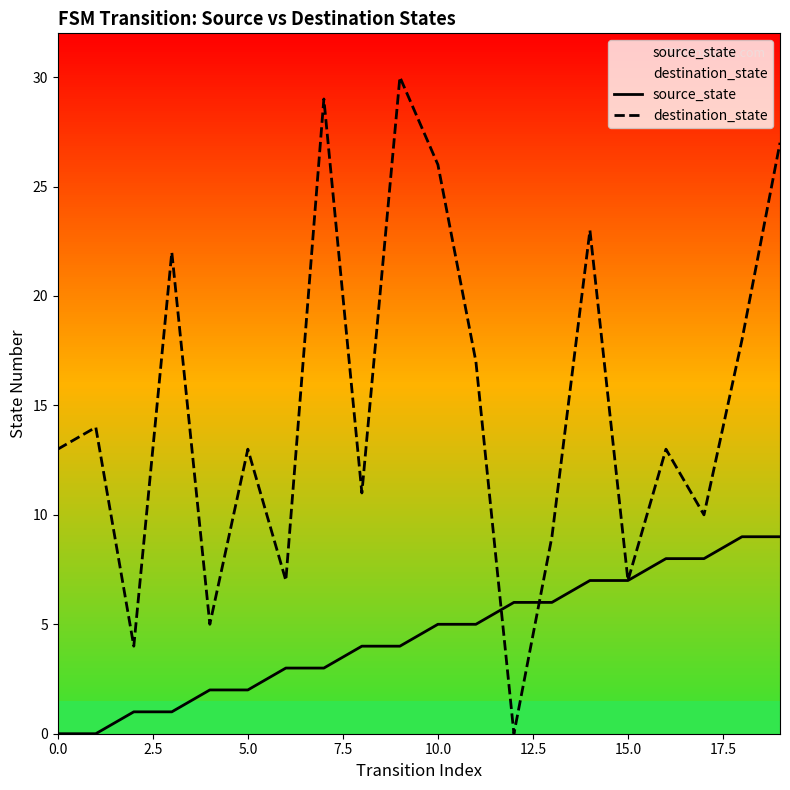

What is the difference between the second highest and second lowest values in the source_state series?

9